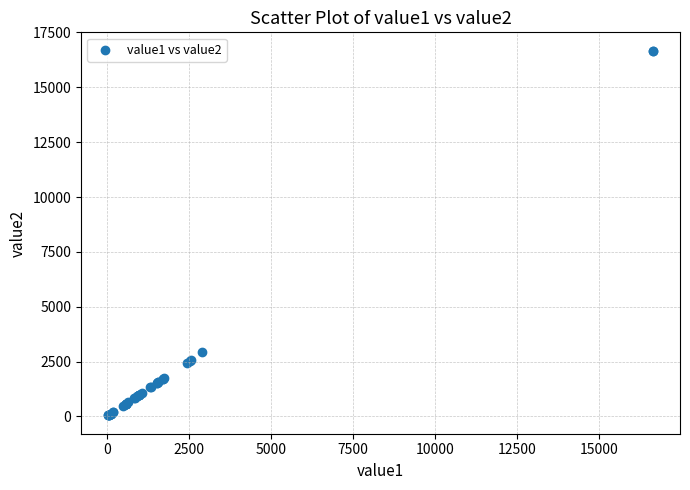

What Y value in the scatter plot is closest to 8358?

2921.0